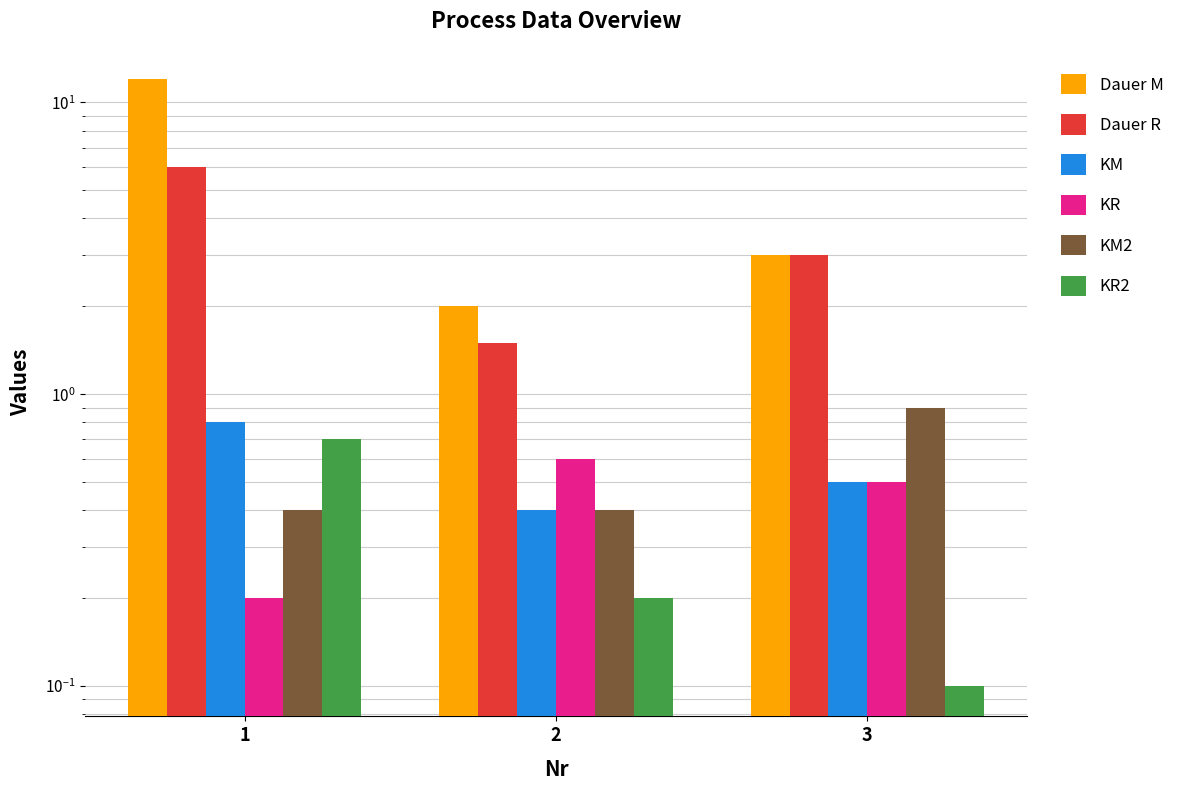

What is the highest value of the KM2 series?

0.9